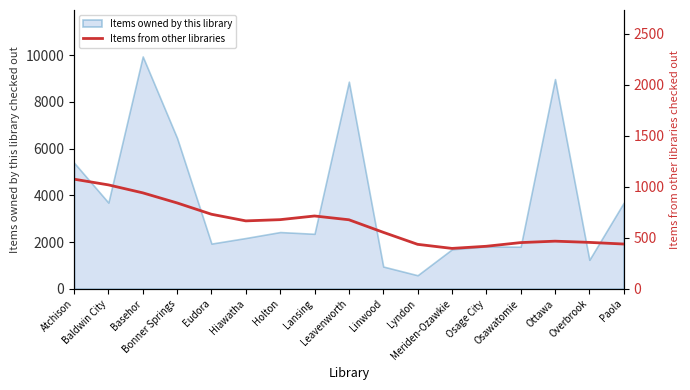

What is the label of the 5th point from the right?

Osage City